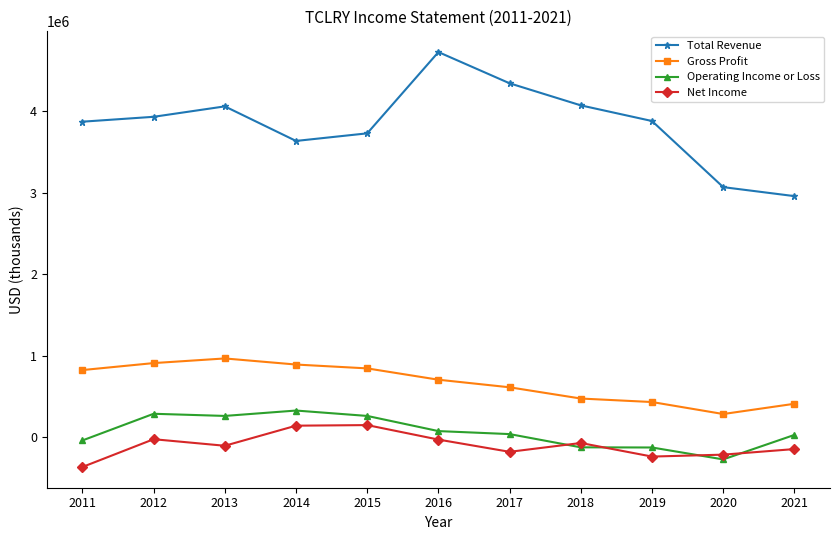

Which series changed the most between 2012 and 2014?

Total Revenue